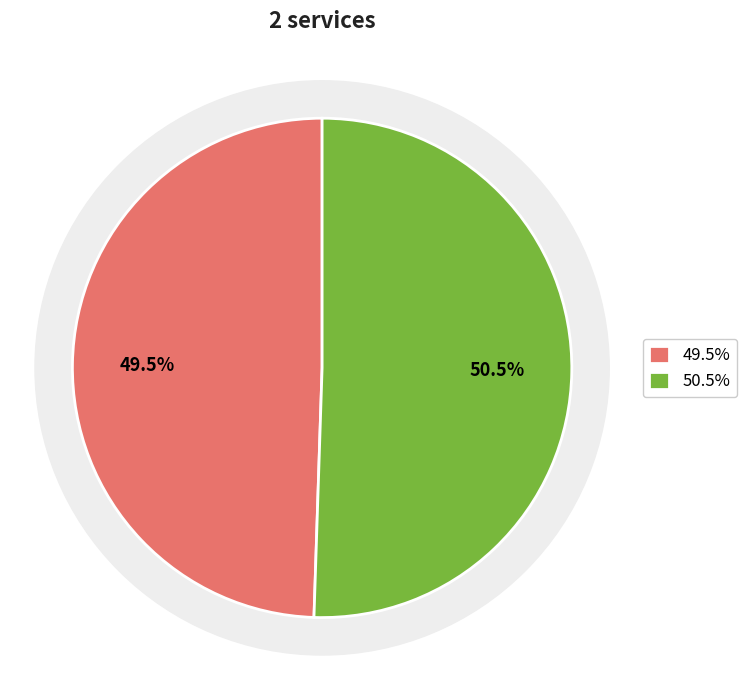

Combined, what portion of the pie is HALK BANK and AGROBANK?

100.0%